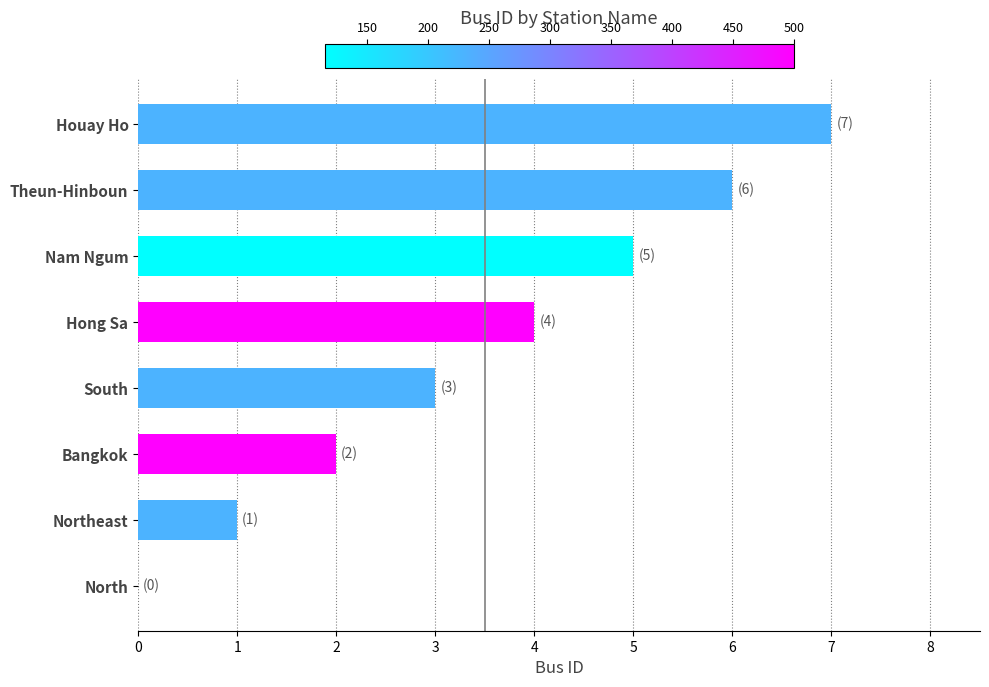

What is the sum of the values at Bangkok and Houay Ho?

9